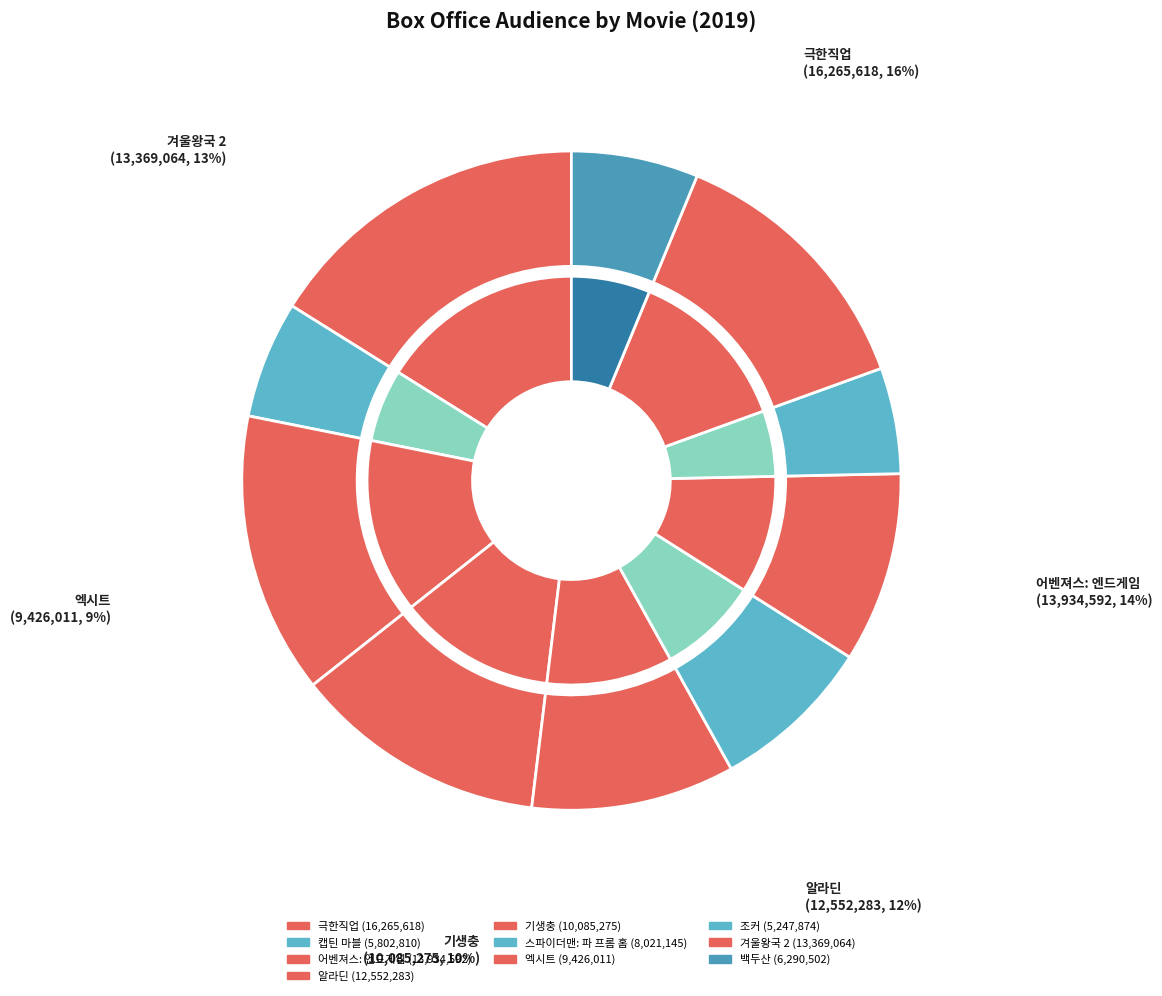

What percentage do 어벤져스: 엔드게임 and 알라딘 together represent?

26.2%